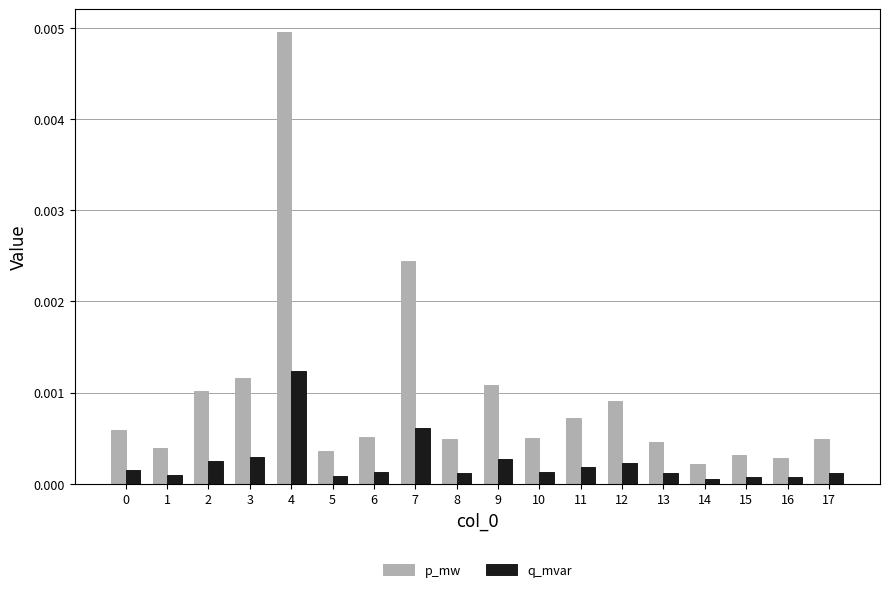

Between 6 and 9, which series saw the biggest shift?

p_mw